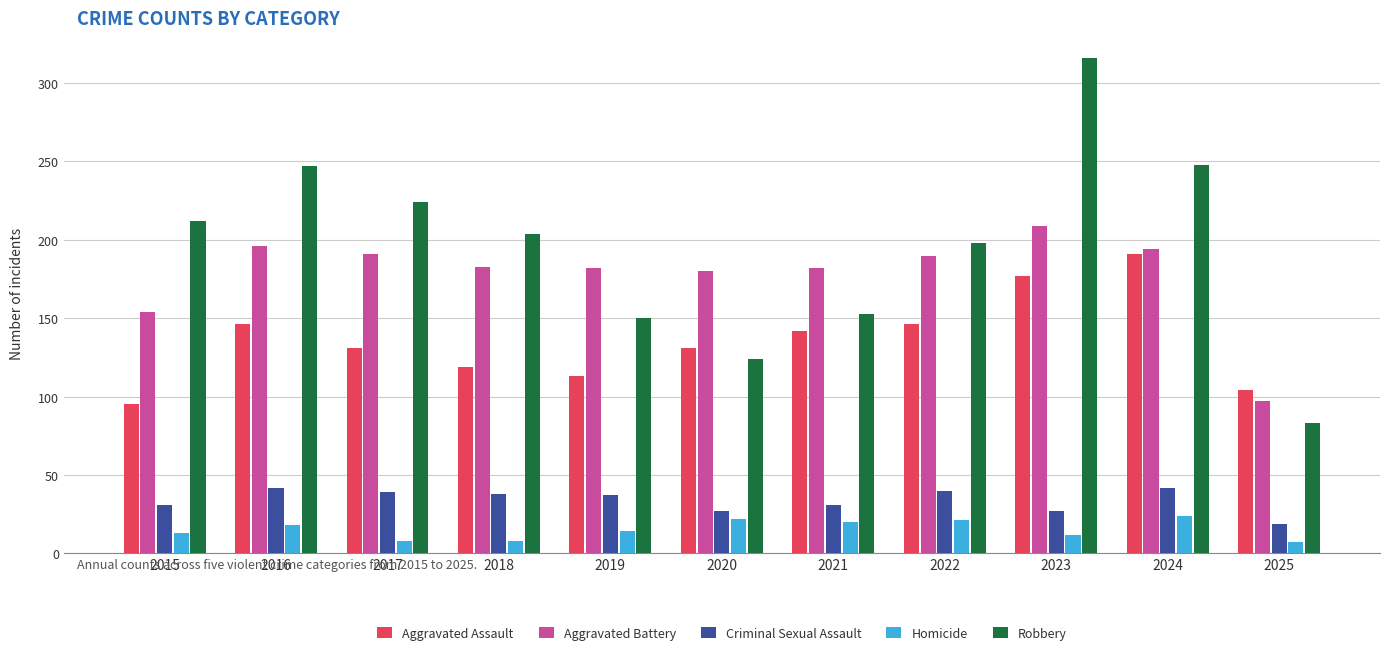

Where does the Aggravated Assault series first go above 131?

2016